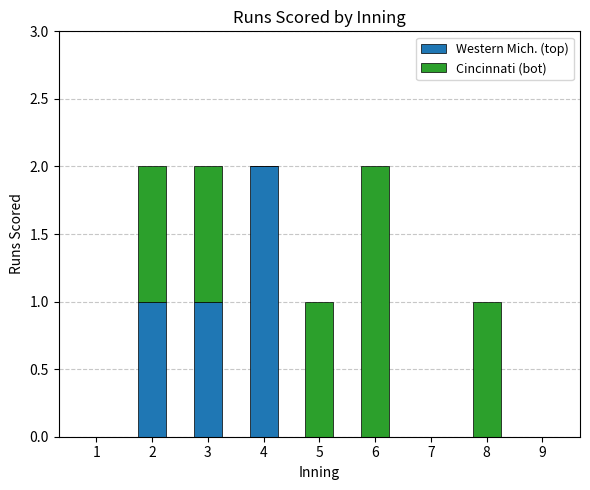

What is the highest value of the Western Mich. (top) series?

2